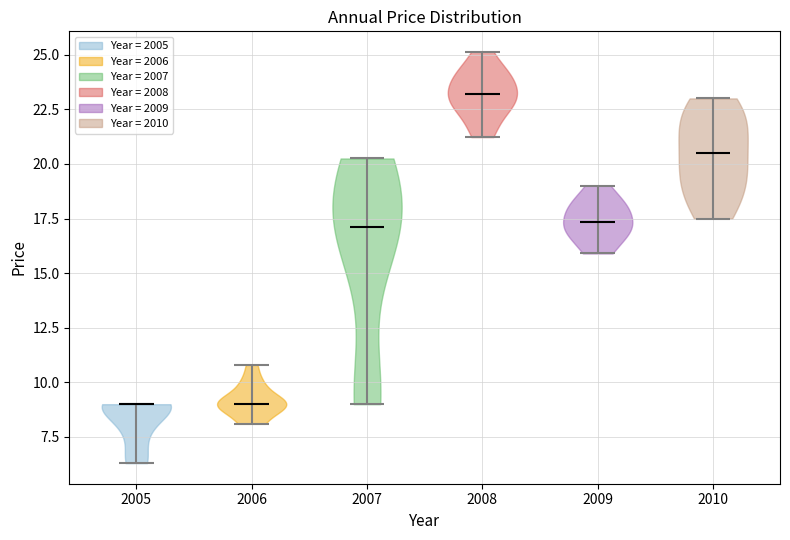

Reading left to right, read every violin against the y-axis: where its median line is, and the lowest and highest points it reaches. The values are not printed on the chart, so give them approximately, as read against the axis.

2005: median line 9.0, lowest point 6.5, highest point 9.0
2006: median line 9.0, lowest point 8.0, highest point 11.0
2007: median line 17.0, lowest point 9.0, highest point 20.5
2008: median line 23.0, lowest point 21.0, highest point 25.0
2009: median line 17.5, lowest point 16.0, highest point 19.0
2010: median line 20.5, lowest point 17.5, highest point 23.0